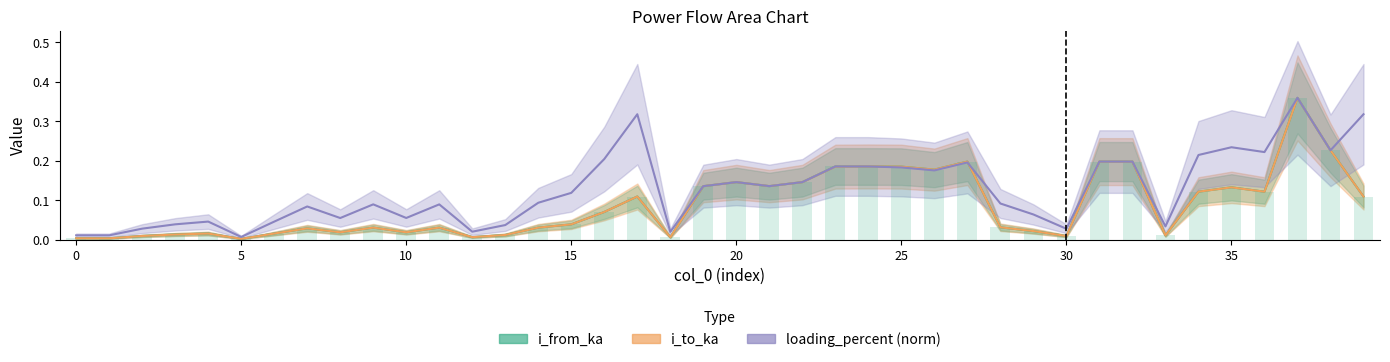

Rank the categories by i_to_ka value from highest to lowest.

37, 38, 27, 31, 32, 24, 23, 25, 26, 20, 22, 21, 19, 35, 36, 34, 39, 17, 16, 15, 28, 9, 11, 14, 7, 29, 10, 8, 4, 6, 3, 13, 33, 2, 30, 12, 18, 0, 1, 5